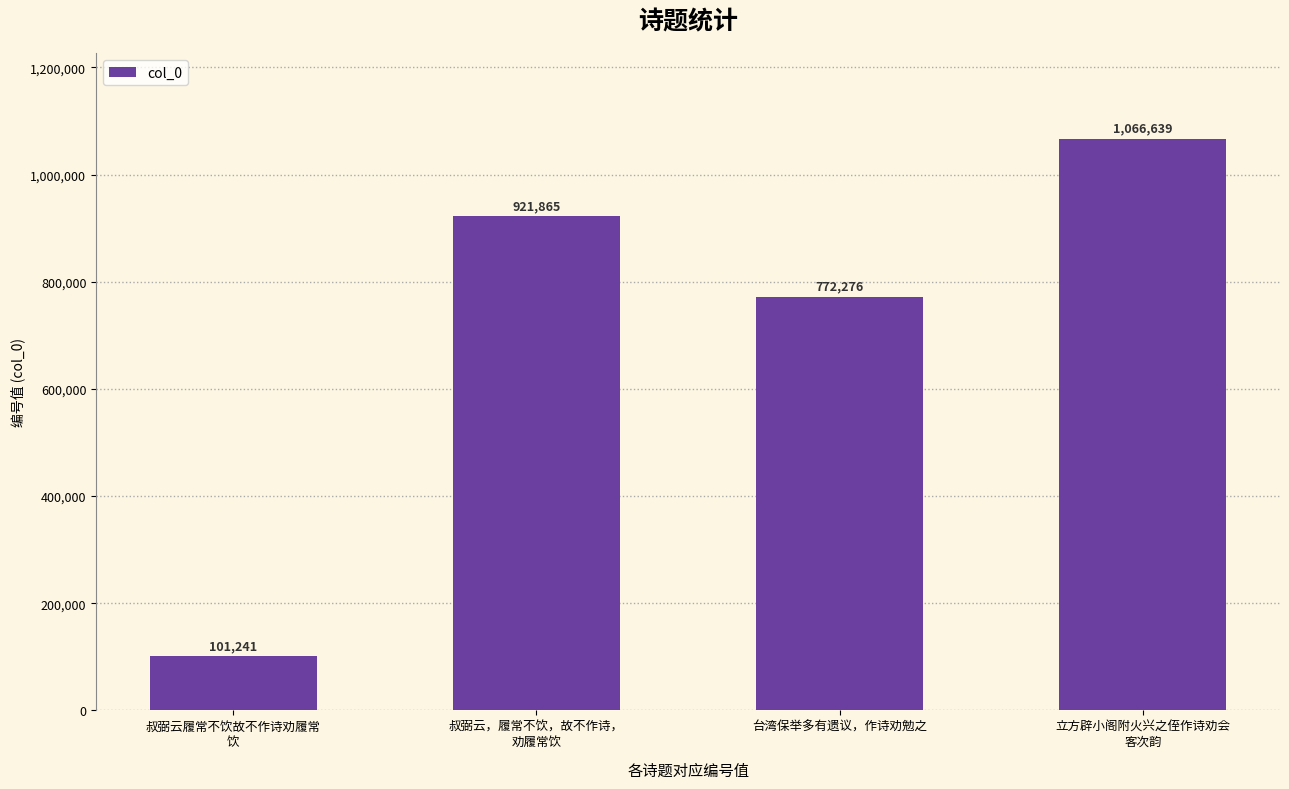

How many categories are shown in the chart?

4